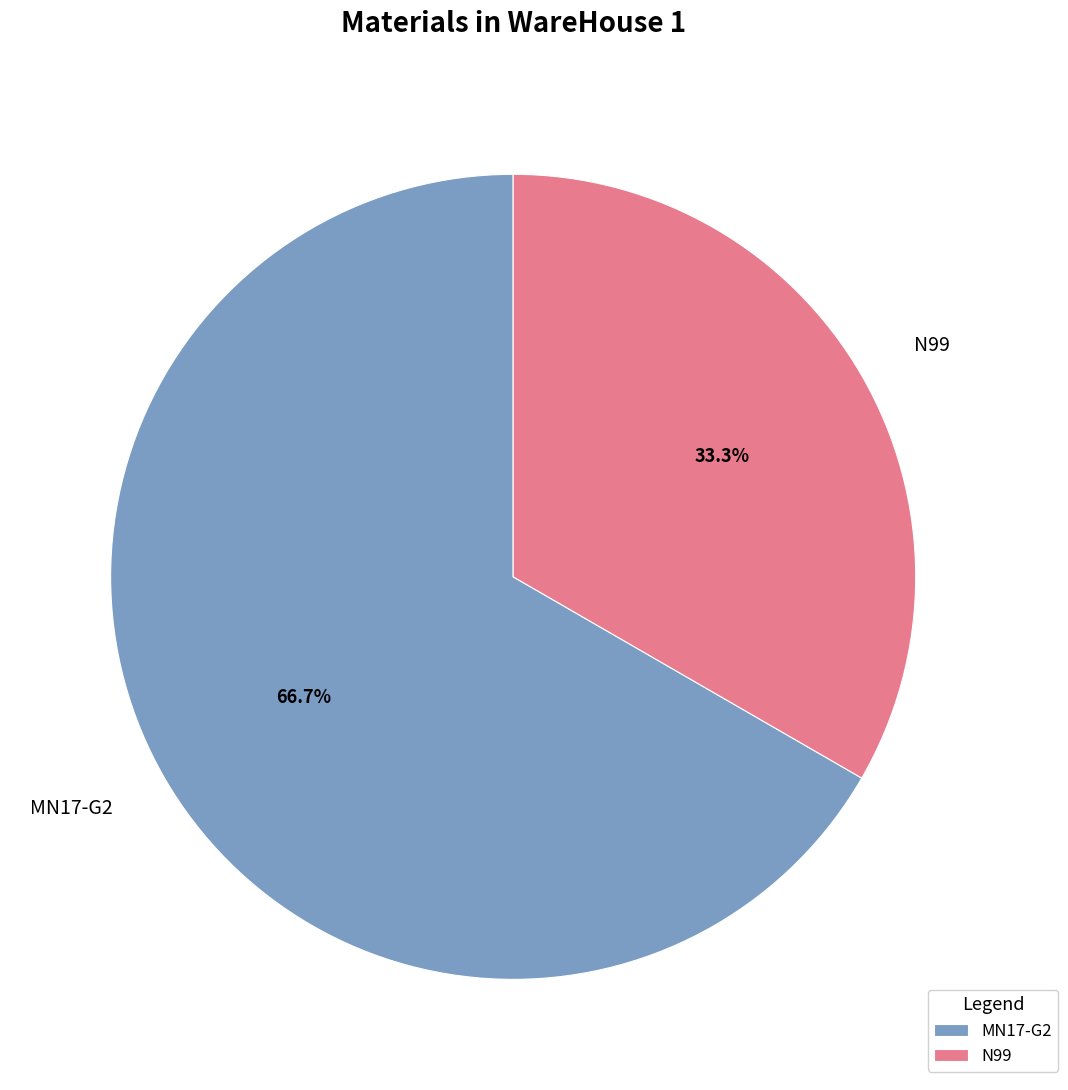

To the nearest percent, what is the combined percentage of N99 and MN17-G2?

100%